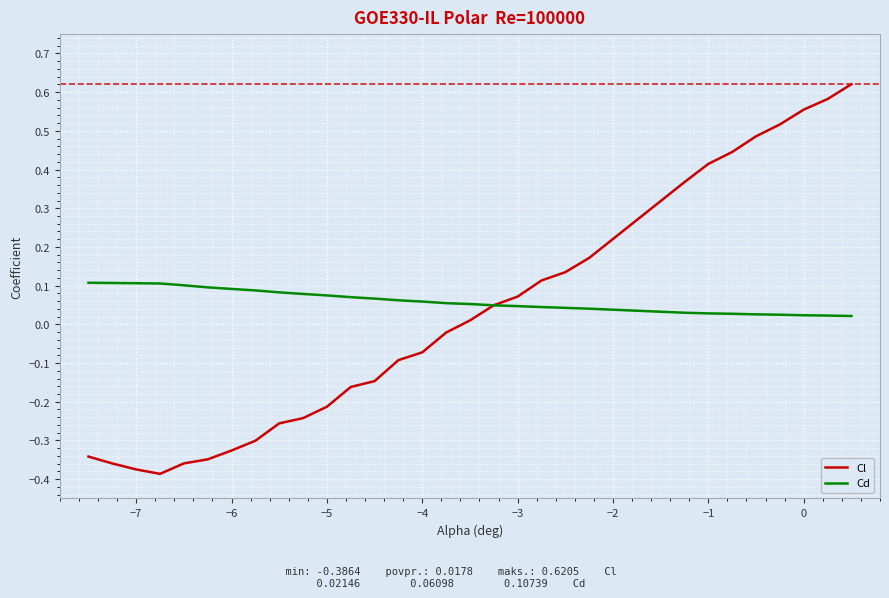

Rank the series by their maximum value, from lowest to highest.

Cd, Cl